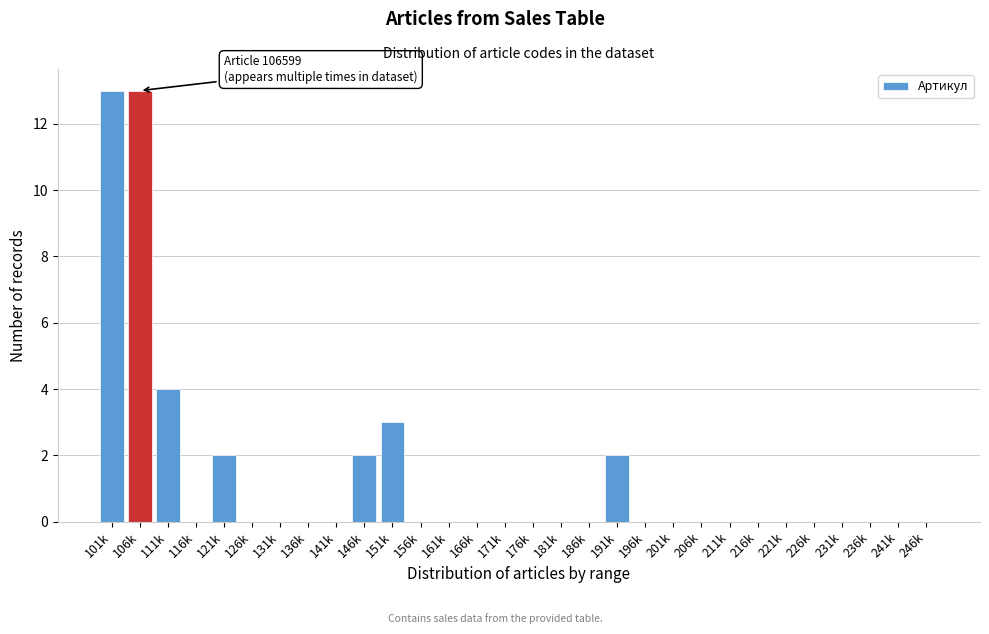

Reading left to right, extract all data points from this chart.

101k=13	106k=13	111k=4	116k=0	121k=2	126k=0	131k=0	136k=0	141k=0	146k=2	151k=3	156k=0	161k=0	166k=0	171k=0	176k=0	181k=0	186k=0	191k=2	196k=0	201k=0	206k=0	211k=0	216k=0	221k=0	226k=0	231k=0	236k=0	241k=0	246k=0